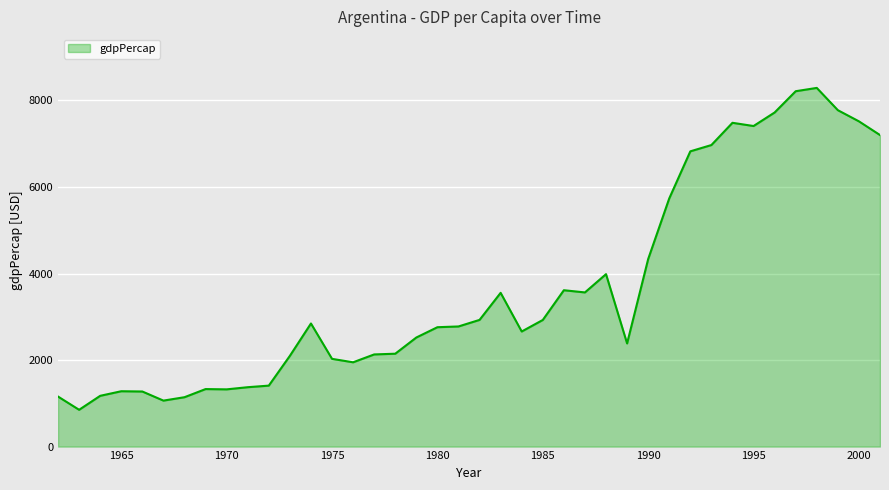

How many lines are shown in the chart?

1